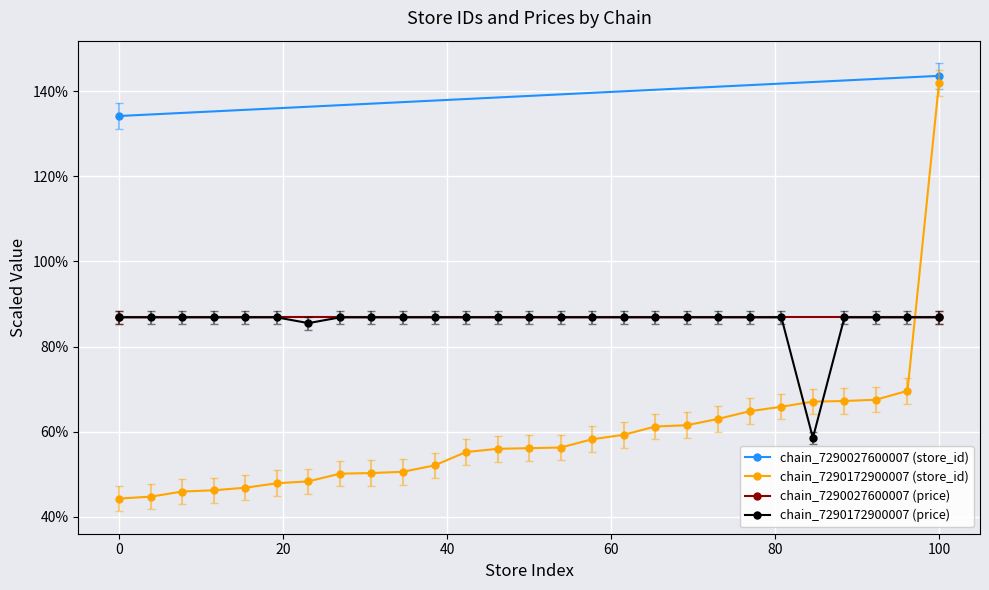

What is the greatest value displayed?

142.0